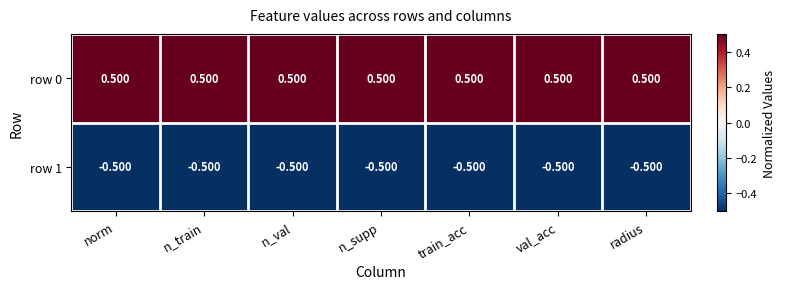

Rank the series at n_supp from lowest to highest value.

row 1, row 0